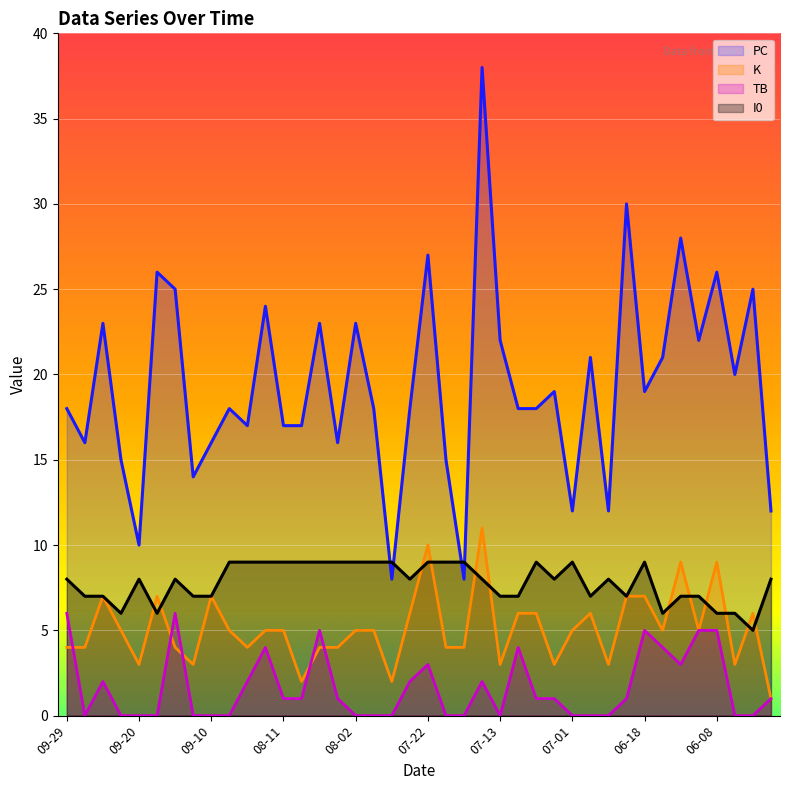

True or false: PC and K intersect in this chart.

False